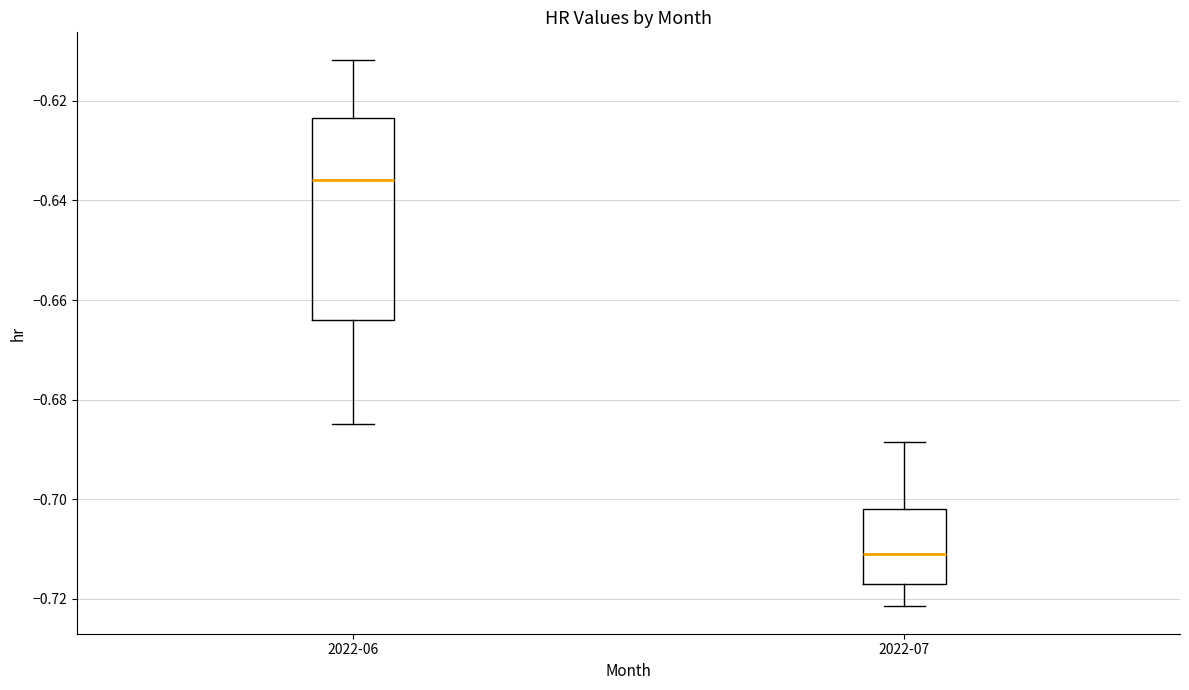

Which box has the highest median line?

2022-06